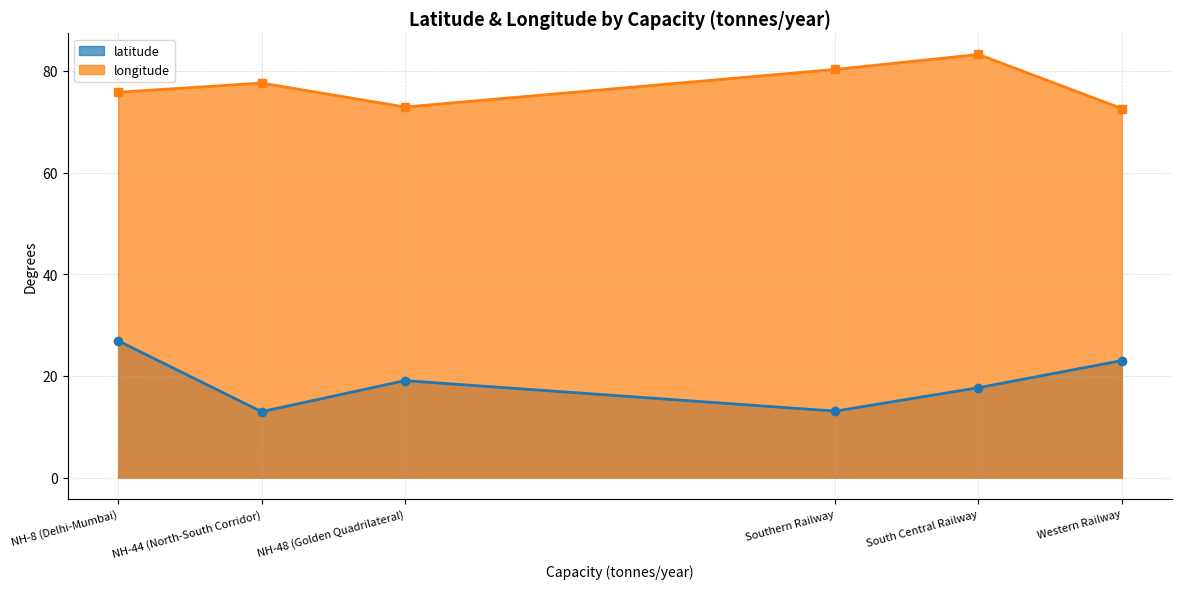

At how many categories does at least one series exceed 28?

6